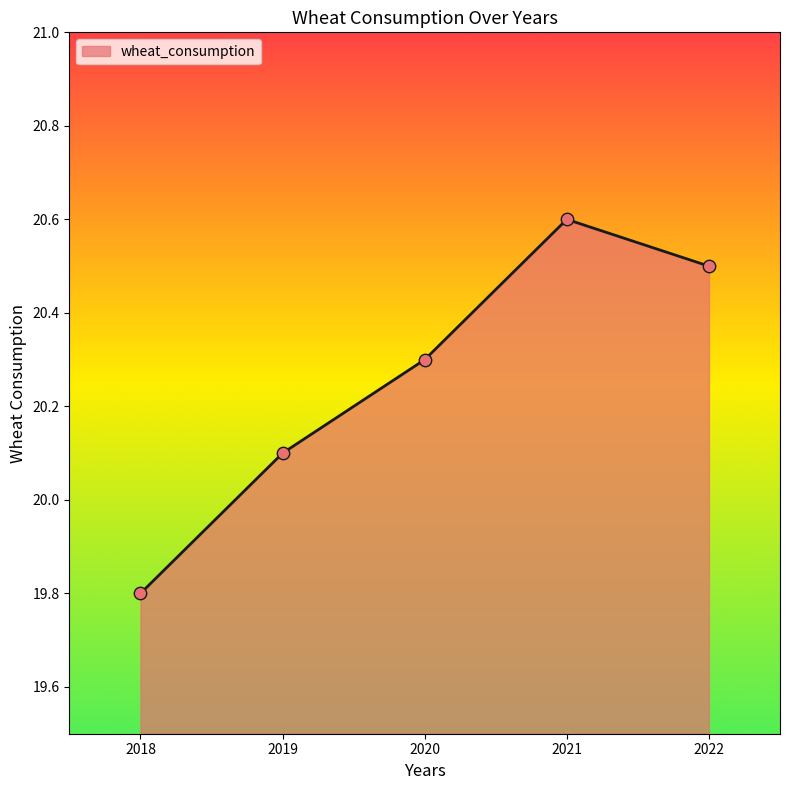

Which has a higher value, 2021 or 2022?

2021